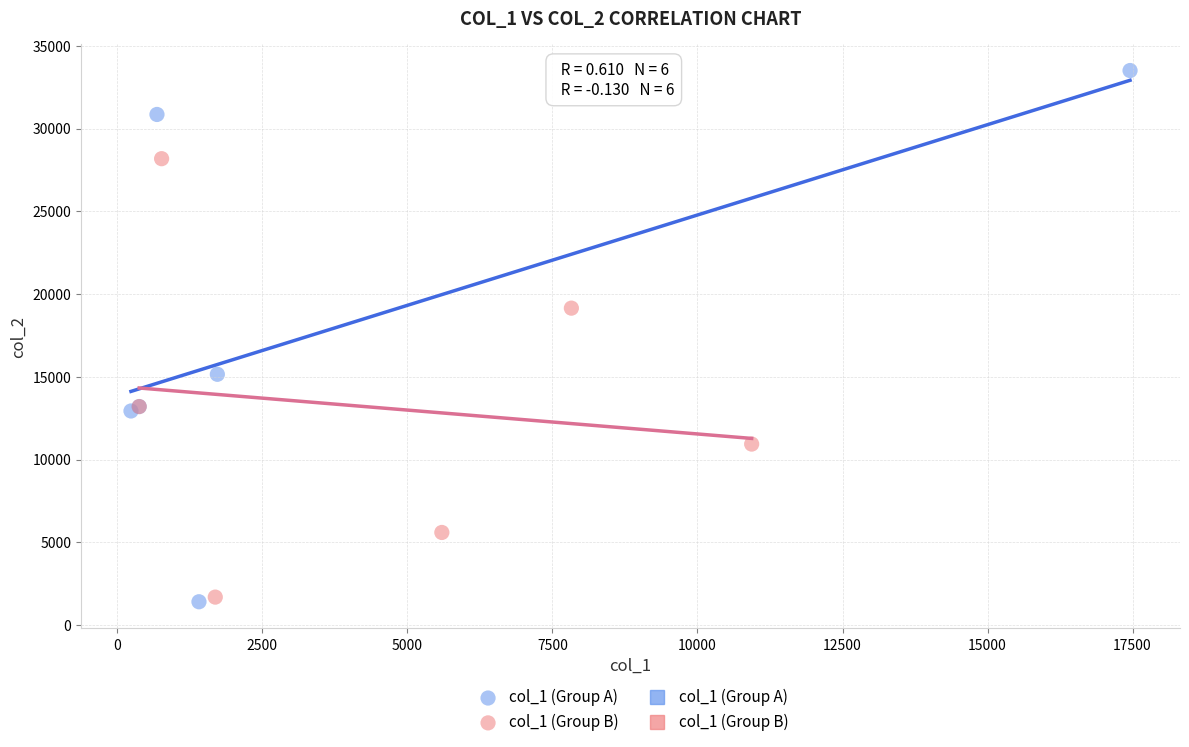

Which series reaches the maximum Y coordinate?

col_1 (Group A)